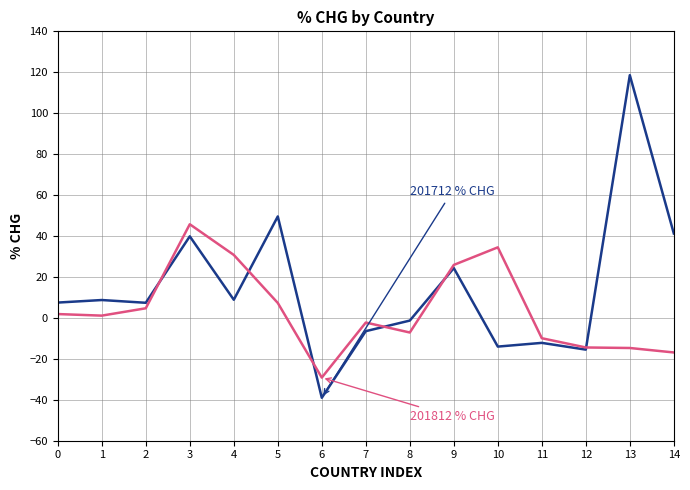

At which category is the sum across all series the highest?

13